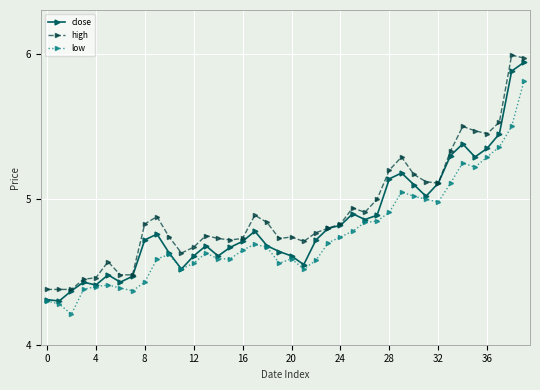

True or false: high and low cross at least once.

False